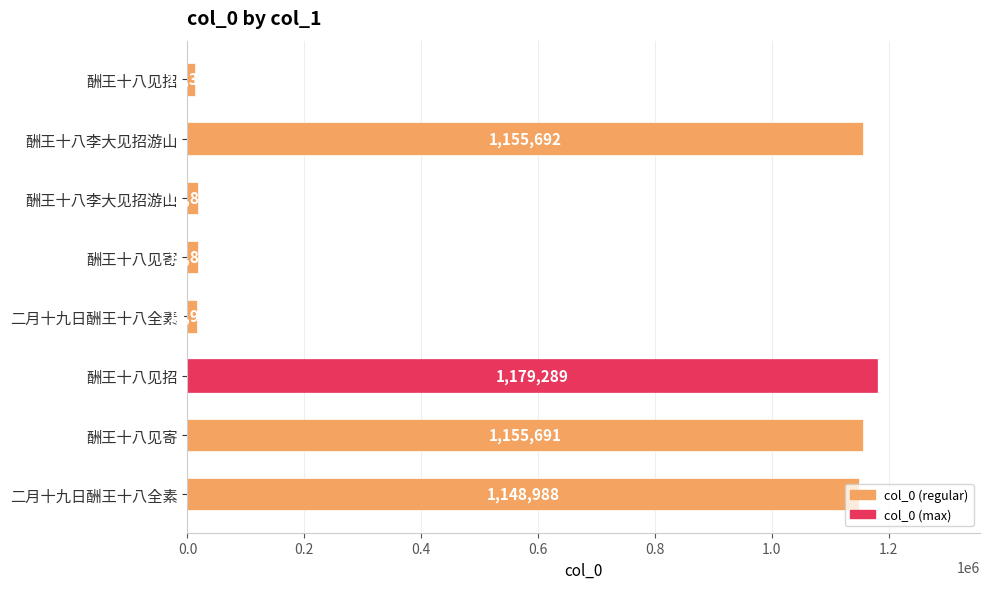

What is the maximum value shown in the chart?

1179289